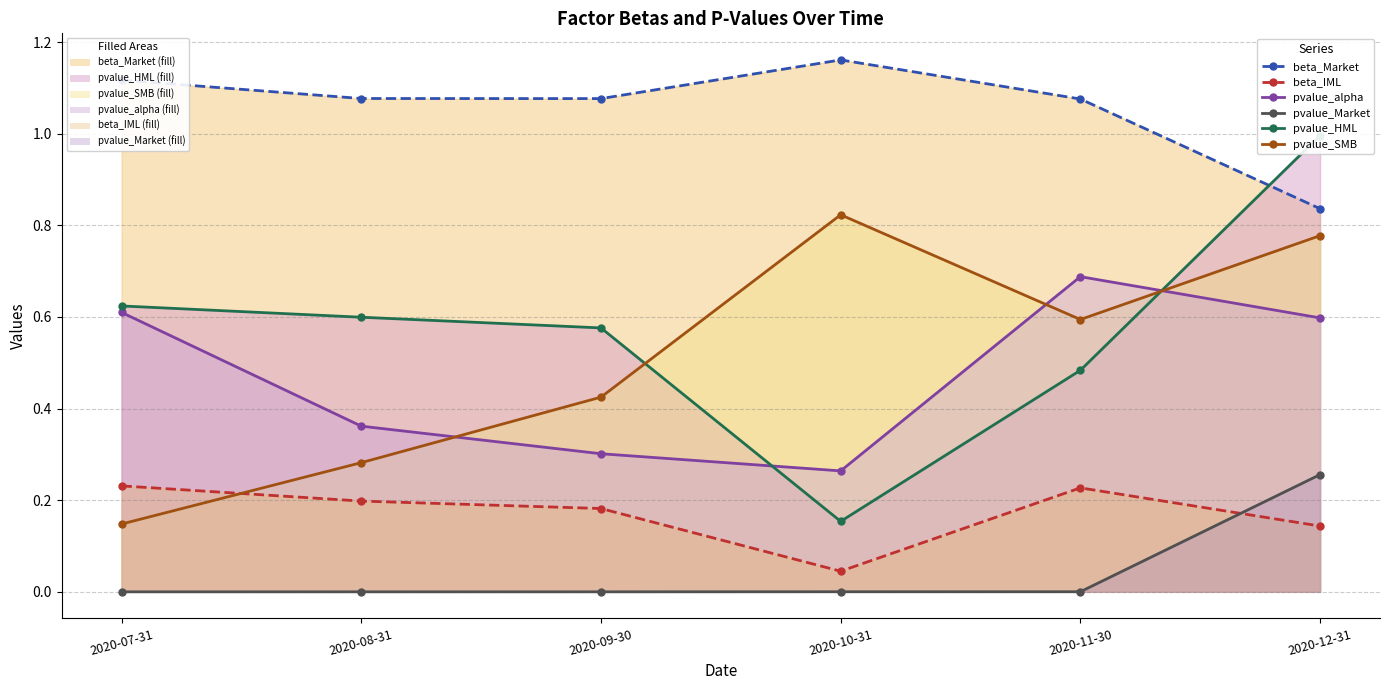

What is the sum of all pvalue_alpha values?

2.8